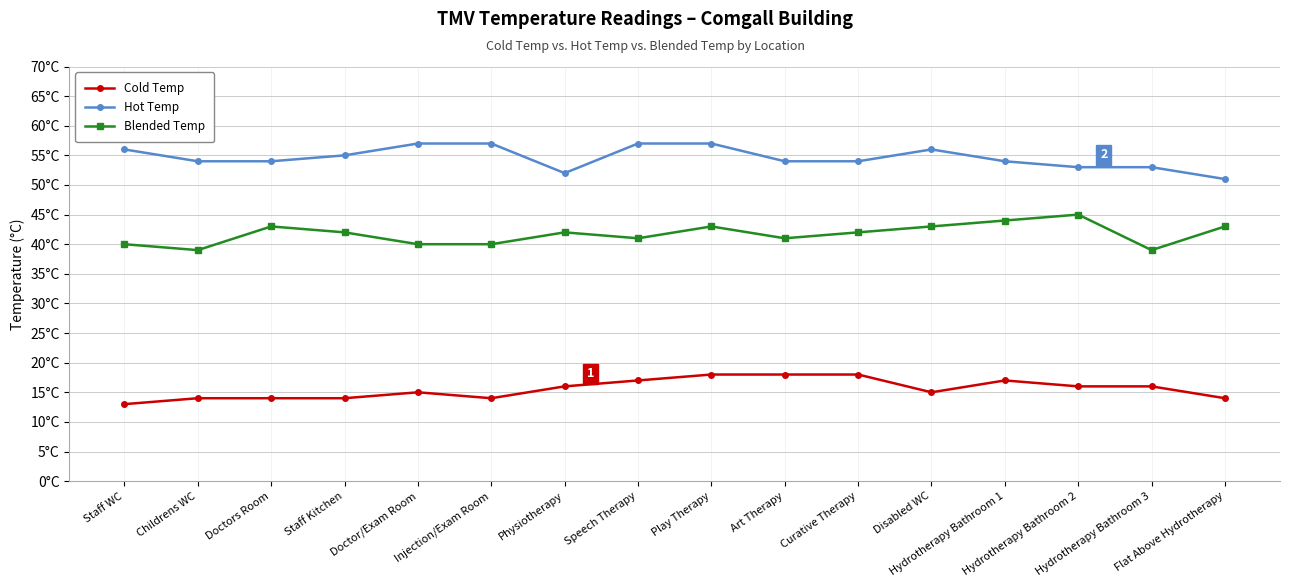

At which category does the chart reach its minimum across all series?

Staff WC